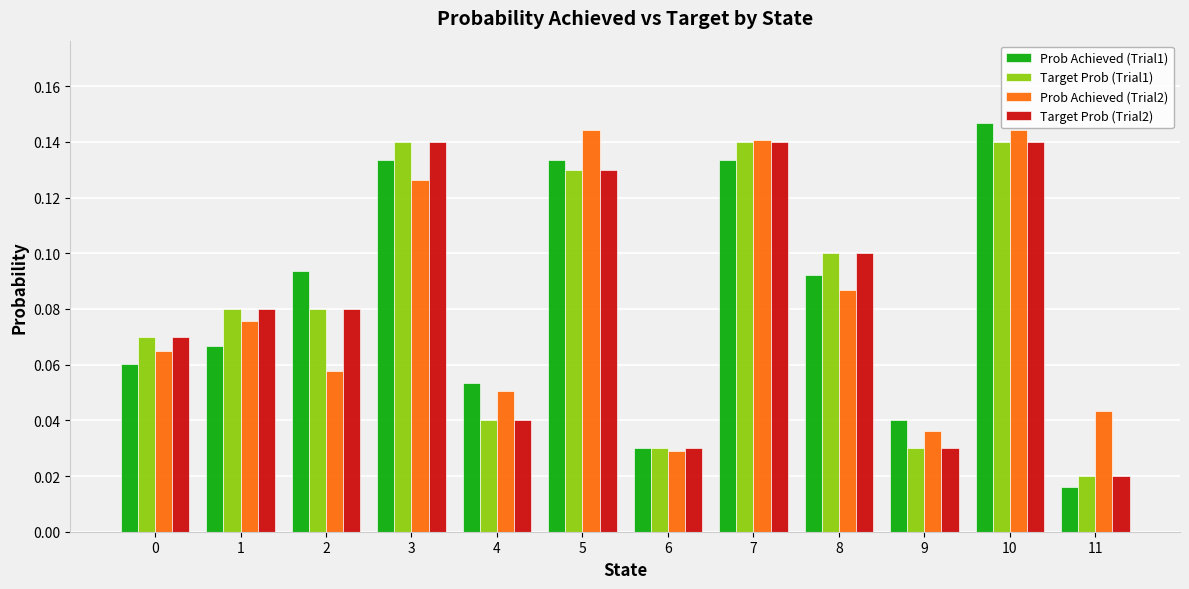

What are all the series names shown in the legend?

Prob Achieved (Trial1), Target Prob (Trial1), Prob Achieved (Trial2), Target Prob (Trial2)